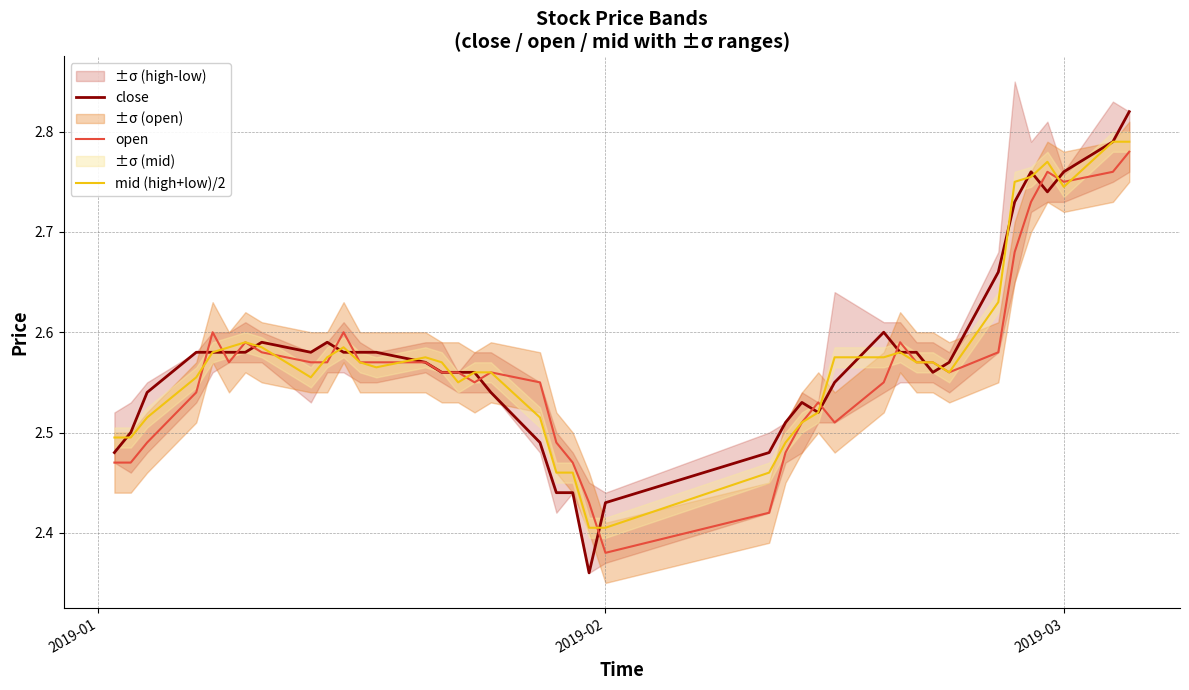

At which label is open closest to 2?

2019-02